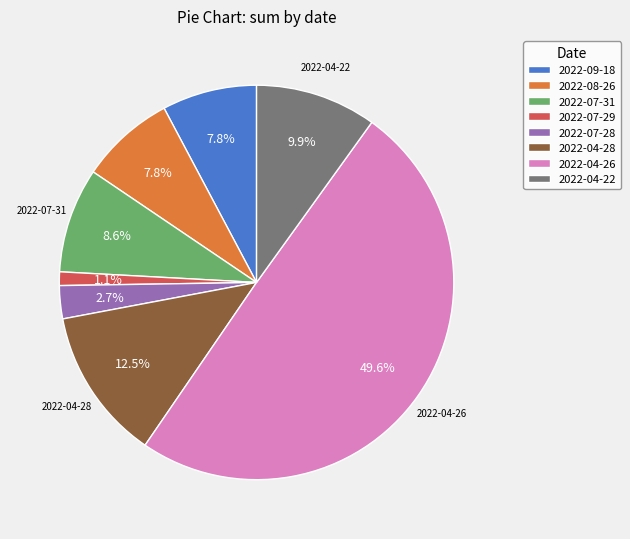

Count the number of slices in the pie.

8